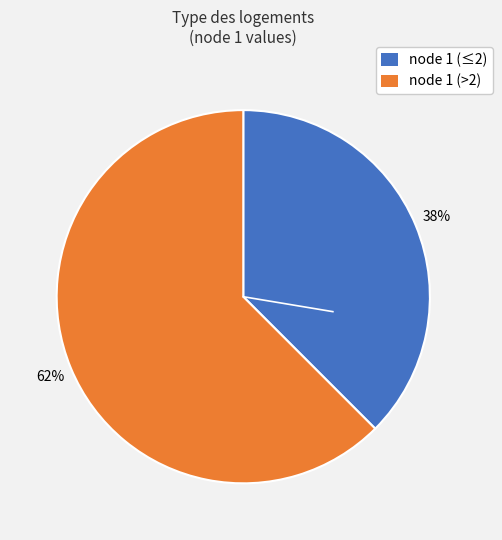

To the nearest percent, what is the average slice percentage?

50%